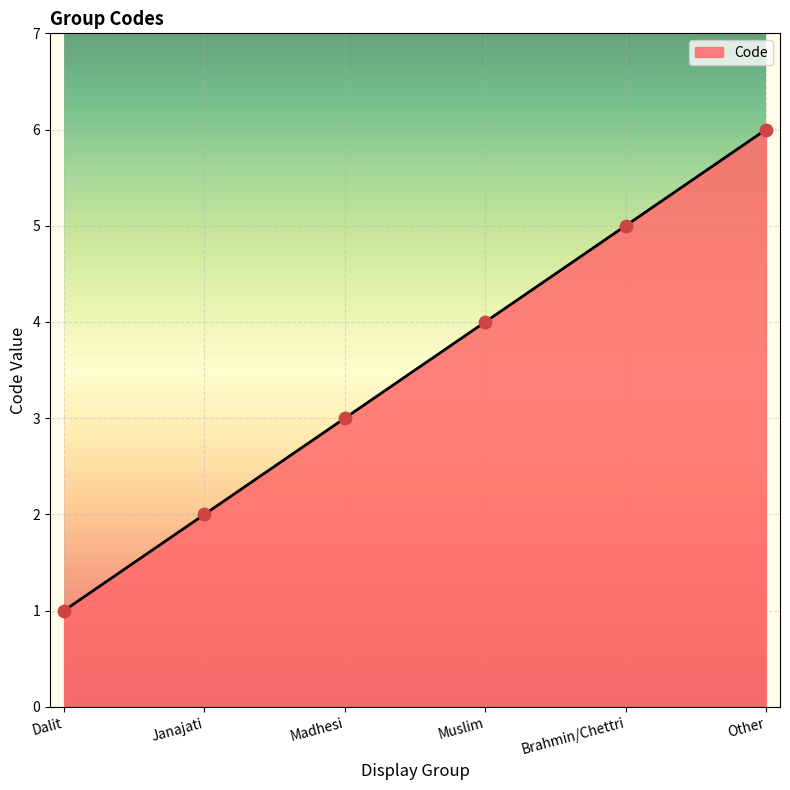

What is the change in value from Dalit to Madhesi?

+2